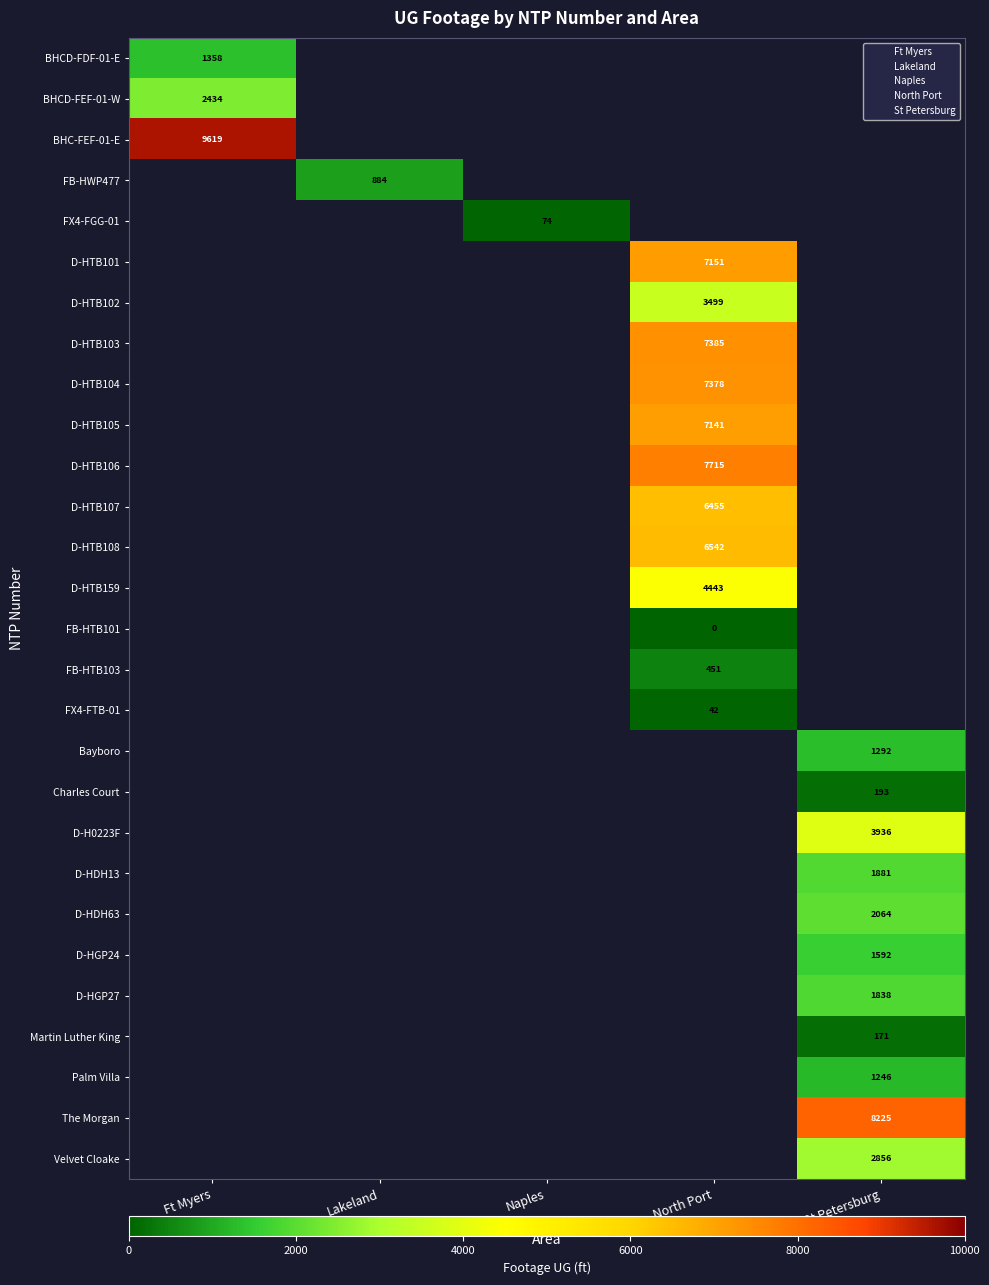

What is the maximum value shown in the chart?

9619.0